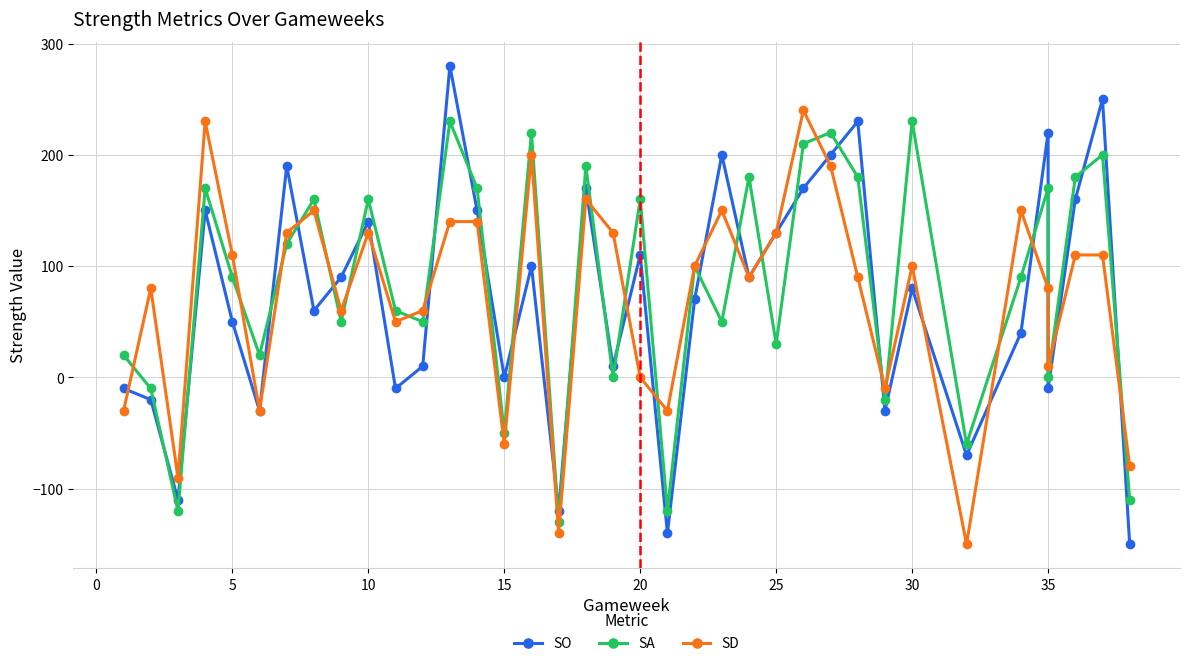

Reading right to left, list all the values displayed in this chart.

SO: -150	250	160	-10	220	40	-70	80	-30	230	200	170	130	90	200	70	-140	110	10	170	-120	100	0	150	280	10	-10	140	90	60	190	-30	50	150	-110	-20	-10
SA: -110	200	180	0	170	90	-60	230	-20	180	220	210	30	180	50	100	-120	160	0	190	-130	220	-50	170	230	50	60	160	50	160	120	20	90	170	-120	-10	20
SD: -80	110	110	10	80	150	-150	100	-10	90	190	240	130	90	150	100	-30	0	130	160	-140	200	-60	140	140	60	50	130	60	150	130	-30	110	230	-90	80	-30